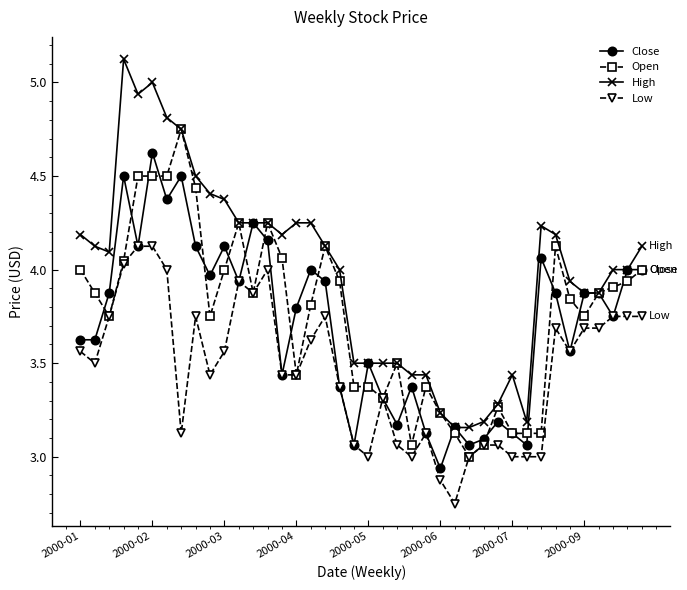

Which series has the largest total across all categories?

High